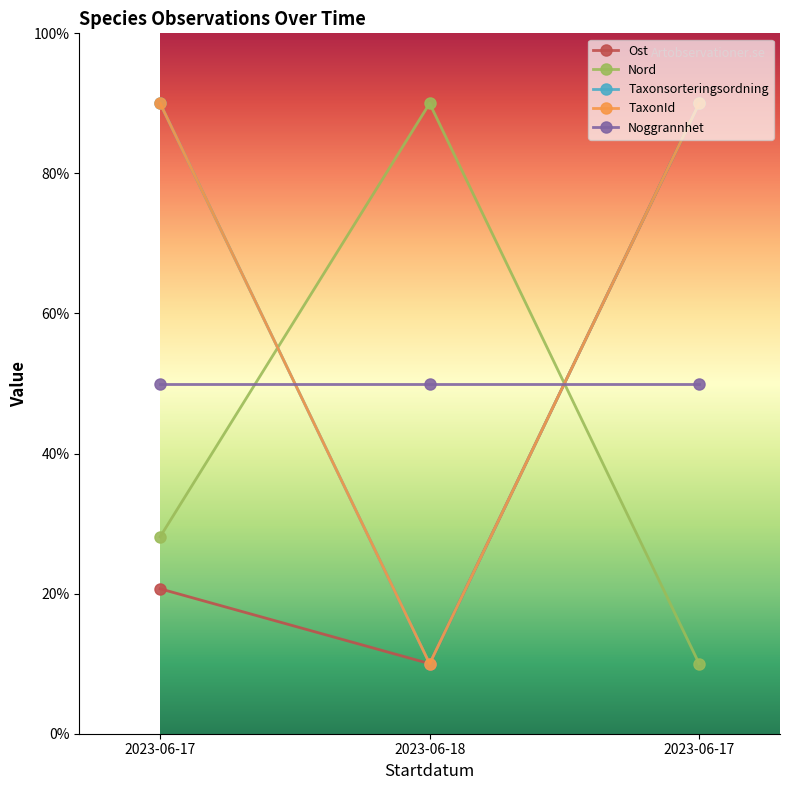

At which category is the sum across all series the highest?

2023-06-17